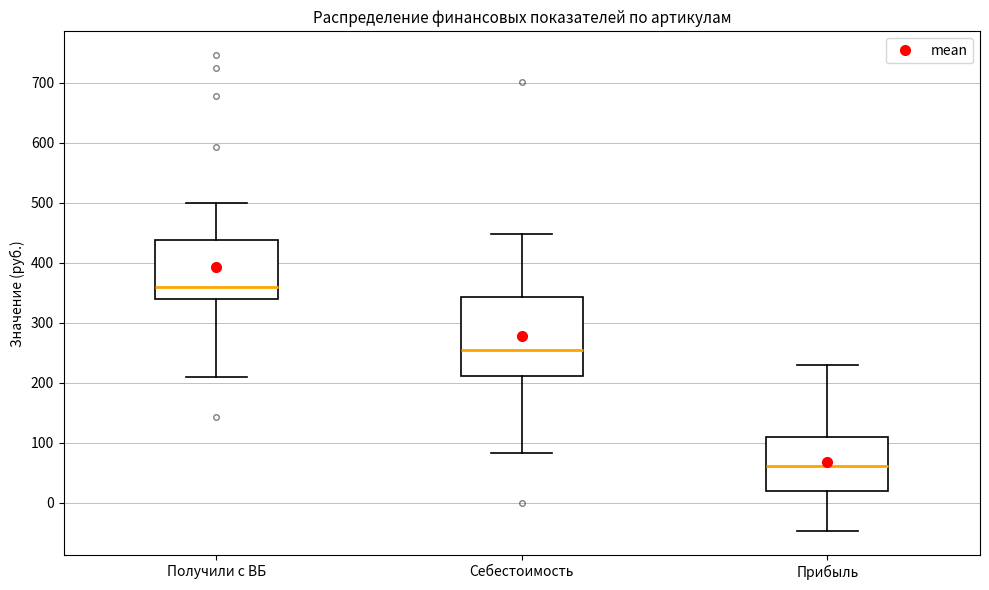

Reading left to right, transcribe this box plot: for each box, give where its median line is, the range the box spans, and where its two whiskers end, as read against the y-axis. The values are not printed on the chart, so give them approximately, as read against the axis.

Получили с ВБ: median 360, box 340 to 440, whiskers 210 to 500
Себестоимость: median 250, box 210 to 340, whiskers 80 to 450
Прибыль: median 60, box 20 to 110, whiskers -50 to 230